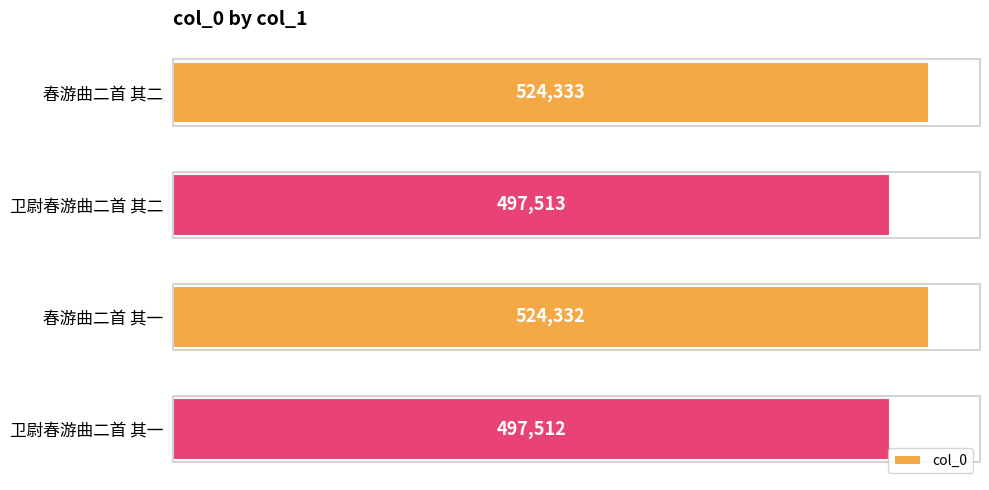

Does the chart contain any negative values?

No